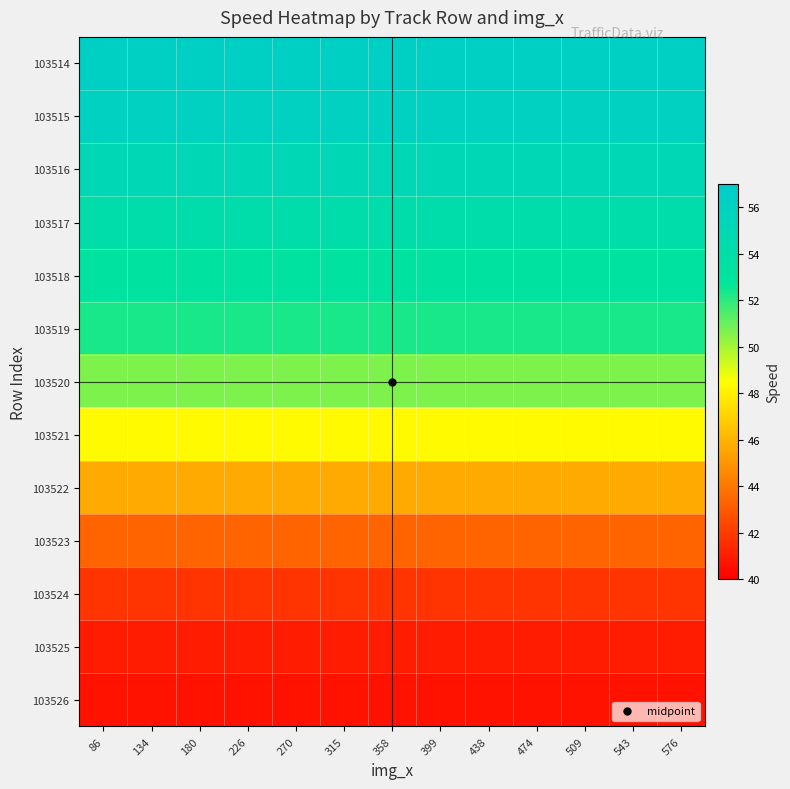

Reading left to right, extract all data points from this chart.

103514: 86=56.3	134=56.3	180=56.3	226=56.3	270=56.3	315=56.3	358=56.3	399=56.3	438=56.3	474=56.3	509=56.3	543=56.3	576=56.3
103515: 86=56.0	134=56.0	180=56.0	226=56.0	270=56.0	315=56.0	358=56.0	399=56.0	438=56.0	474=56.0	509=56.0	543=56.0	576=56.0
103516: 86=55.1	134=55.1	180=55.1	226=55.1	270=55.1	315=55.1	358=55.1	399=55.1	438=55.1	474=55.1	509=55.1	543=55.1	576=55.1
103517: 86=54.2	134=54.2	180=54.2	226=54.2	270=54.2	315=54.2	358=54.2	399=54.2	438=54.2	474=54.2	509=54.2	543=54.2	576=54.2
103518: 86=53.3	134=53.3	180=53.3	226=53.3	270=53.3	315=53.3	358=53.3	399=53.3	438=53.3	474=53.3	509=53.3	543=53.3	576=53.3
103519: 86=52.3	134=52.3	180=52.3	226=52.3	270=52.3	315=52.3	358=52.3	399=52.3	438=52.3	474=52.3	509=52.3	543=52.3	576=52.3
103520: 86=50.6	134=50.6	180=50.6	226=50.6	270=50.6	315=50.6	358=50.6	399=50.6	438=50.6	474=50.6	509=50.6	543=50.6	576=50.6
103521: 86=48.3	134=48.3	180=48.3	226=48.3	270=48.3	315=48.3	358=48.3	399=48.3	438=48.3	474=48.3	509=48.3	543=48.3	576=48.3
103522: 86=45.7	134=45.7	180=45.7	226=45.7	270=45.7	315=45.7	358=45.7	399=45.7	438=45.7	474=45.7	509=45.7	543=45.7	576=45.7
103523: 86=43.4	134=43.4	180=43.4	226=43.4	270=43.4	315=43.4	358=43.4	399=43.4	438=43.4	474=43.4	509=43.4	543=43.4	576=43.4
103524: 86=41.8	134=41.8	180=41.8	226=41.8	270=41.8	315=41.8	358=41.8	399=41.8	438=41.8	474=41.8	509=41.8	543=41.8	576=41.8
103525: 86=41.0	134=41.0	180=41.0	226=41.0	270=41.0	315=41.0	358=41.0	399=41.0	438=41.0	474=41.0	509=41.0	543=41.0	576=41.0
103526: 86=40.6	134=40.6	180=40.6	226=40.6	270=40.6	315=40.6	358=40.6	399=40.6	438=40.6	474=40.6	509=40.6	543=40.6	576=40.6